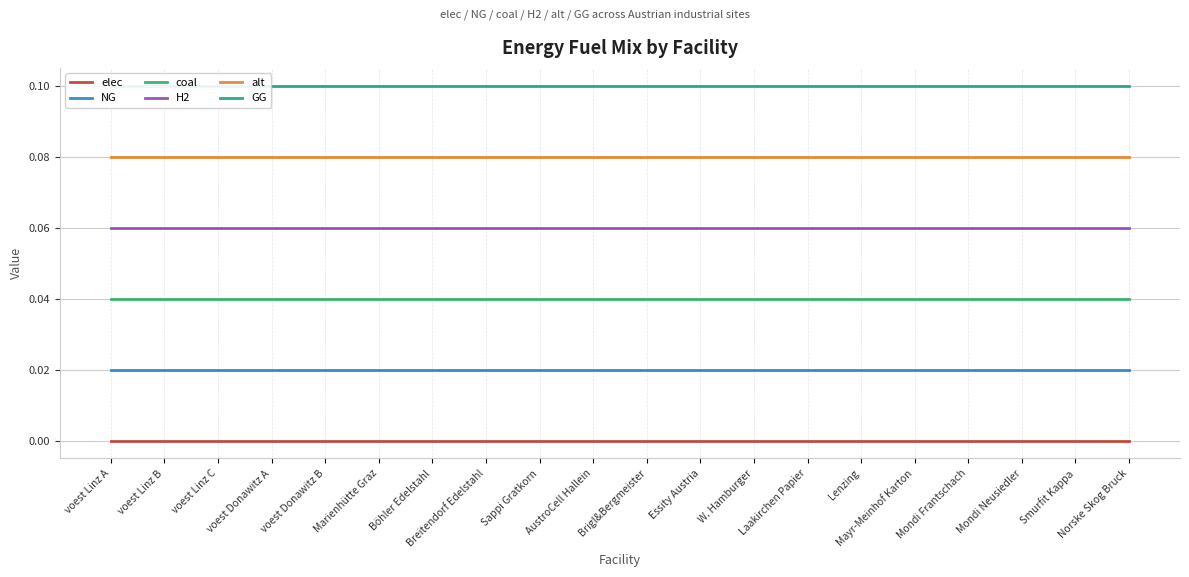

Which series has the largest total across all categories?

GG